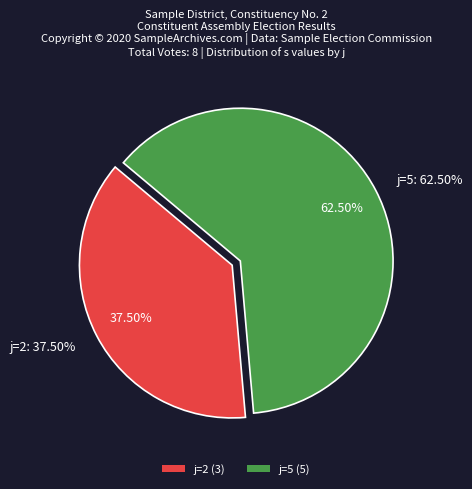

Is there any slice that represents more than half of the pie?

Yes